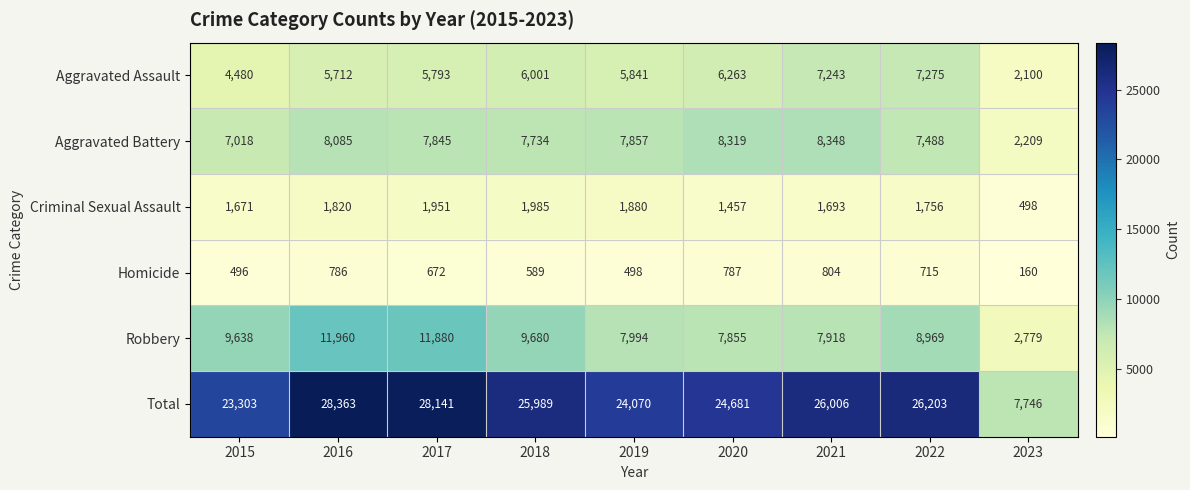

The value of Aggravated Battery at 2018 is 2677. True or false?

False